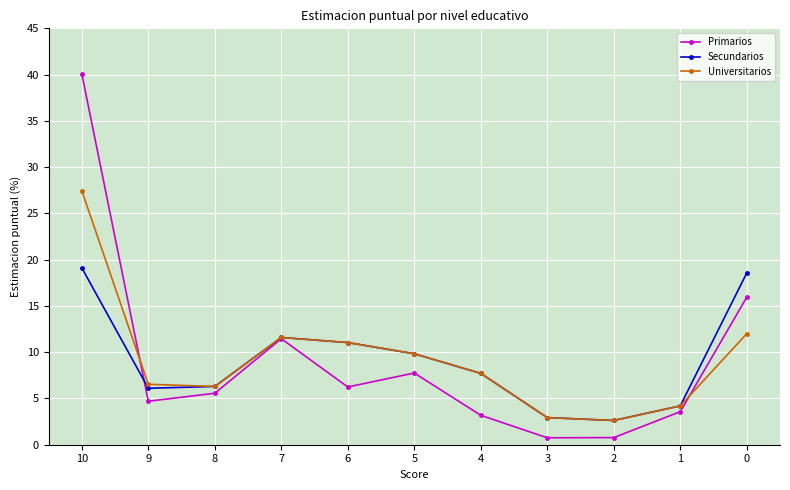

What is the average value of the Universitarios series?

9.3